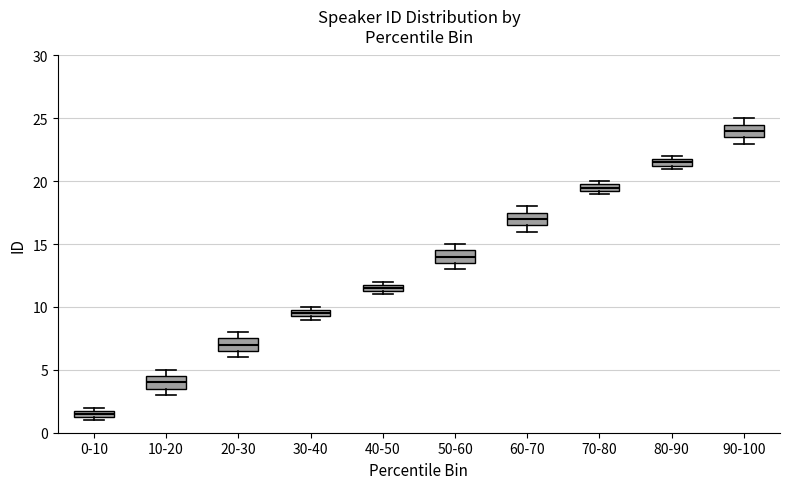

Where does the median line of the box for 90-100 sit on the y-axis? The values are not printed on the chart, so give them approximately, as read against the axis.

24.0